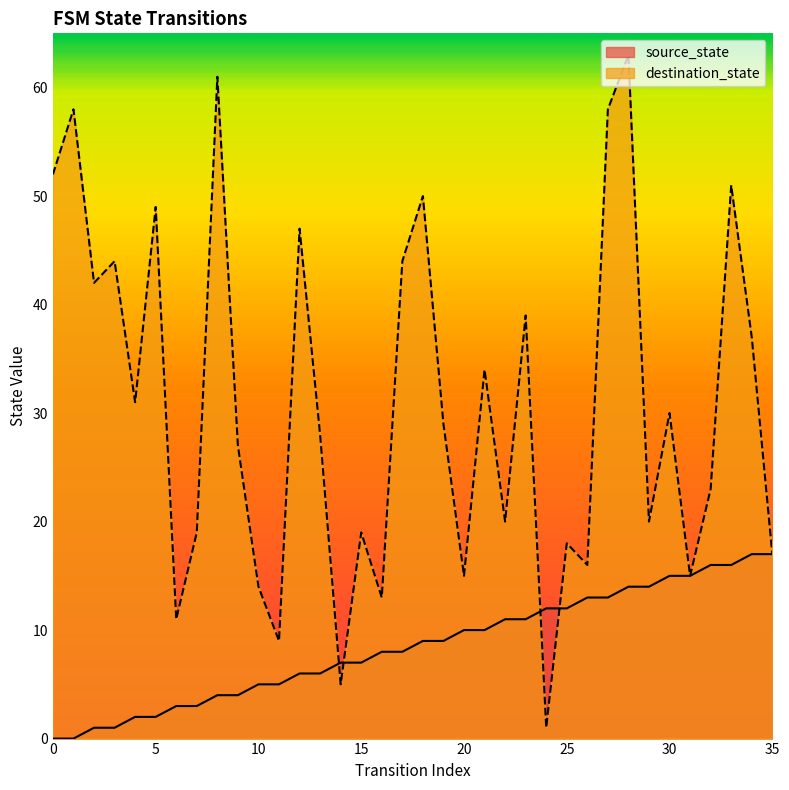

How many intersections are there between destination_state and source_state?

4